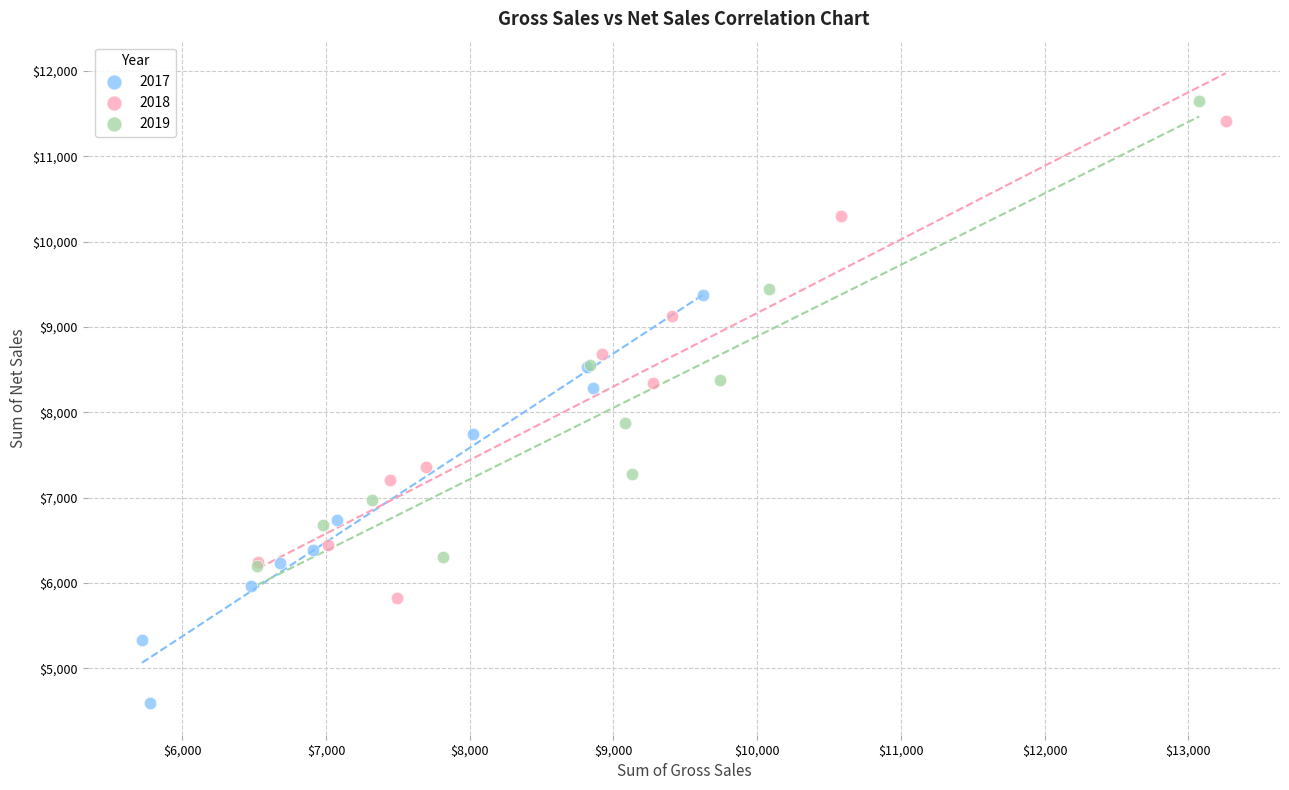

Which series reaches the minimum Y coordinate?

2017